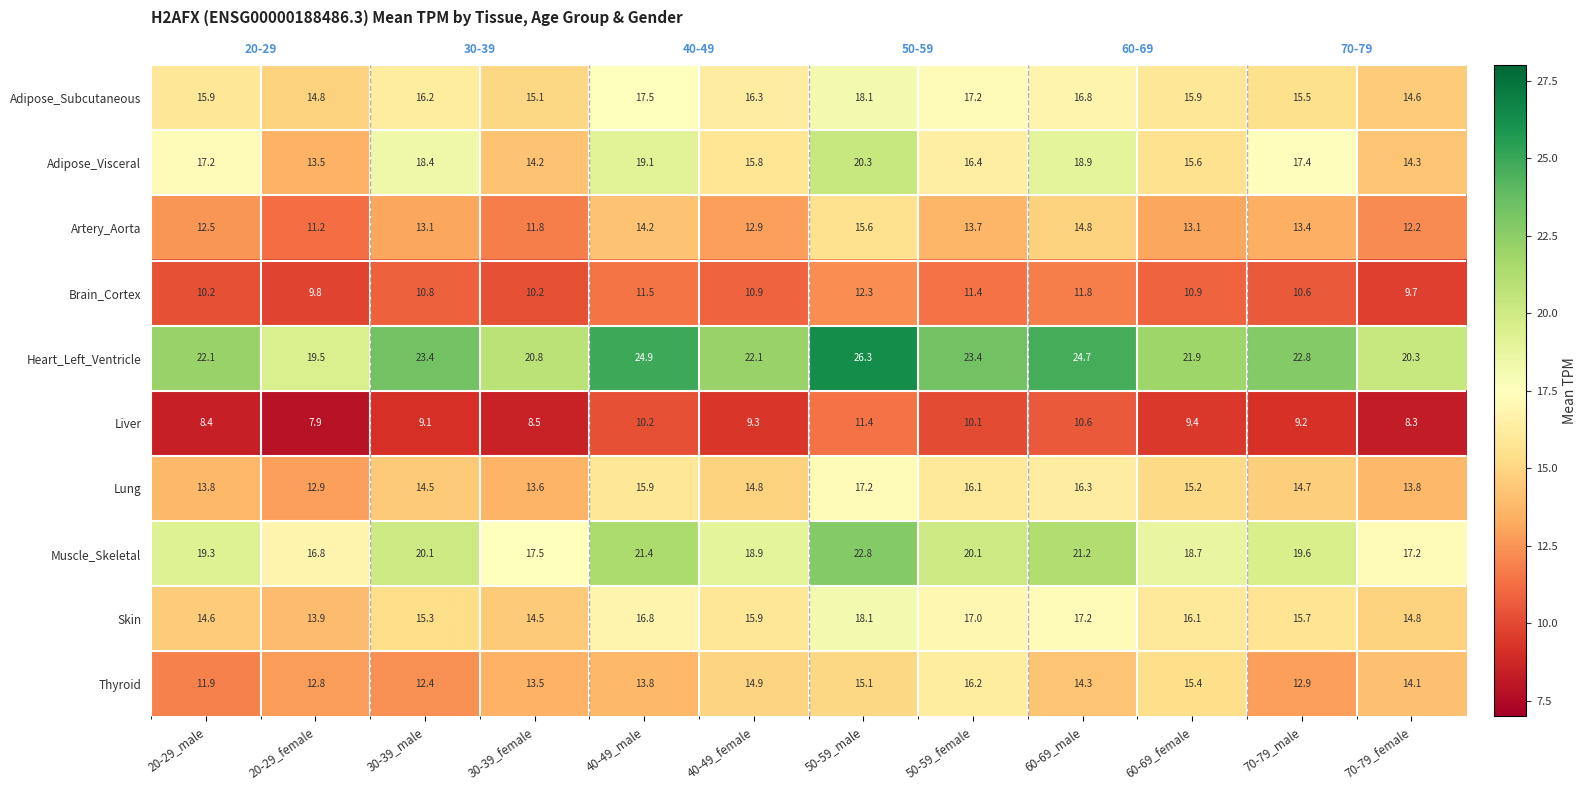

What value does the Thyroid series have at 30-39_female?

13.5